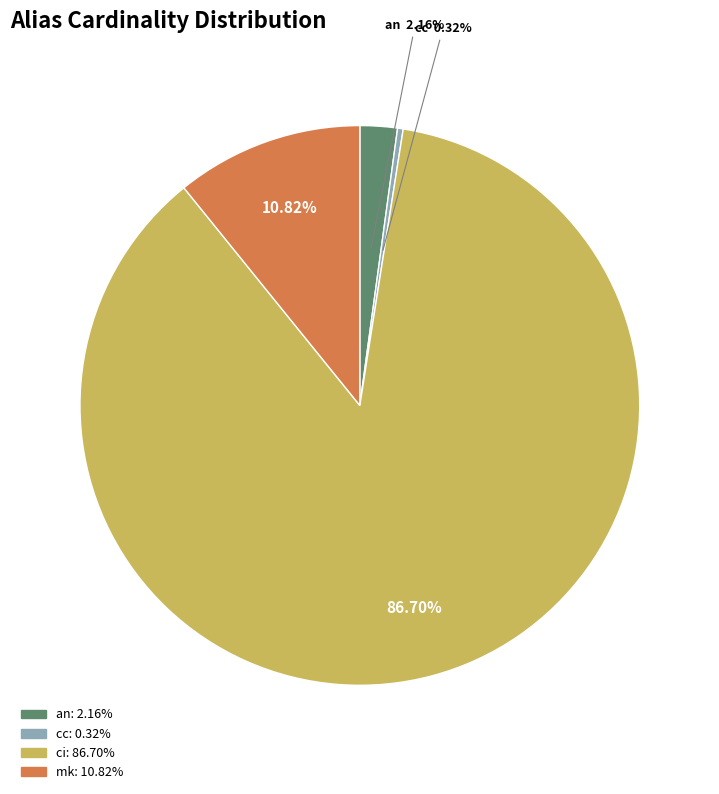

To the nearest percent, what is the average slice percentage?

25%